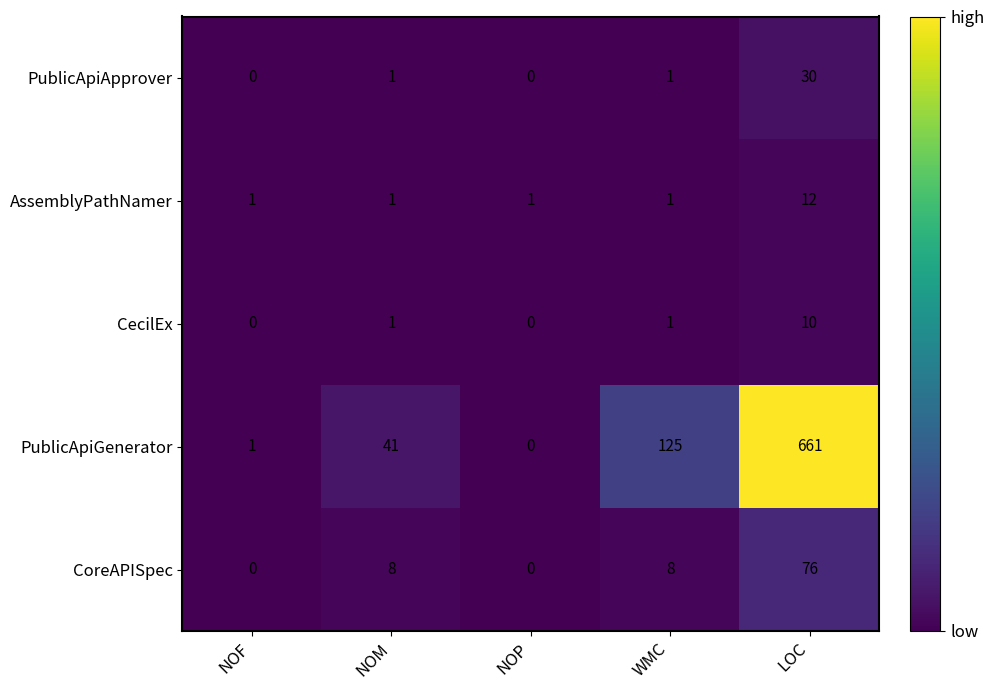

What is the difference between the maximum and minimum values in the CecilEx series?

10